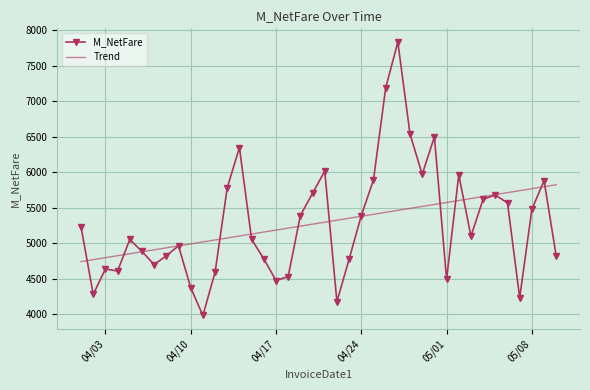

What is the lowest value of the M_NetFare series?

3983.1